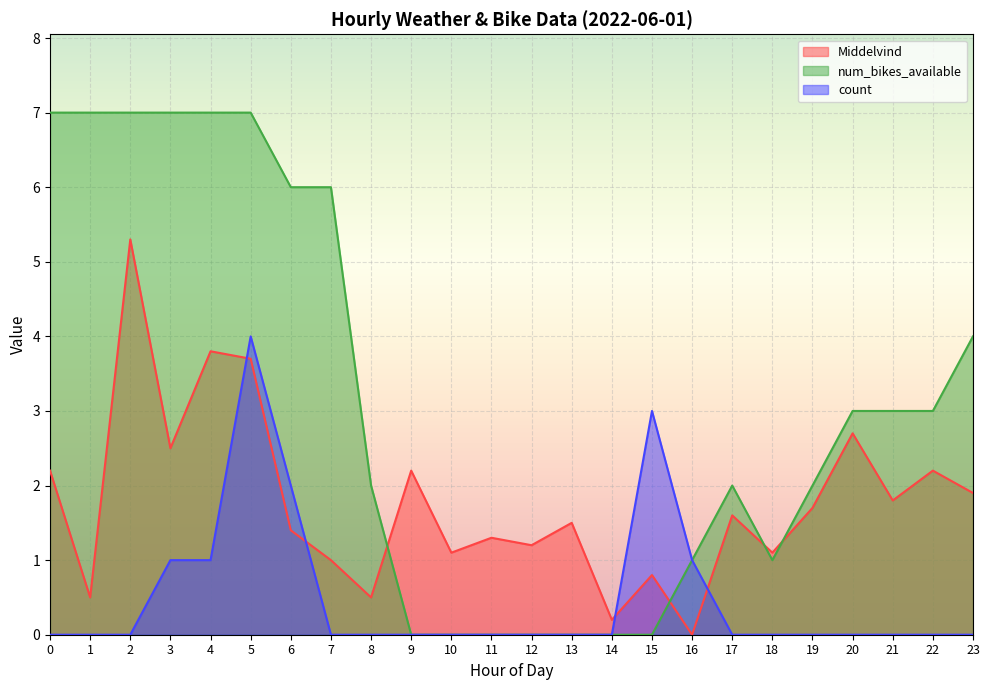

What is the difference between the maximum and minimum values in the num_bikes_available series?

7.0